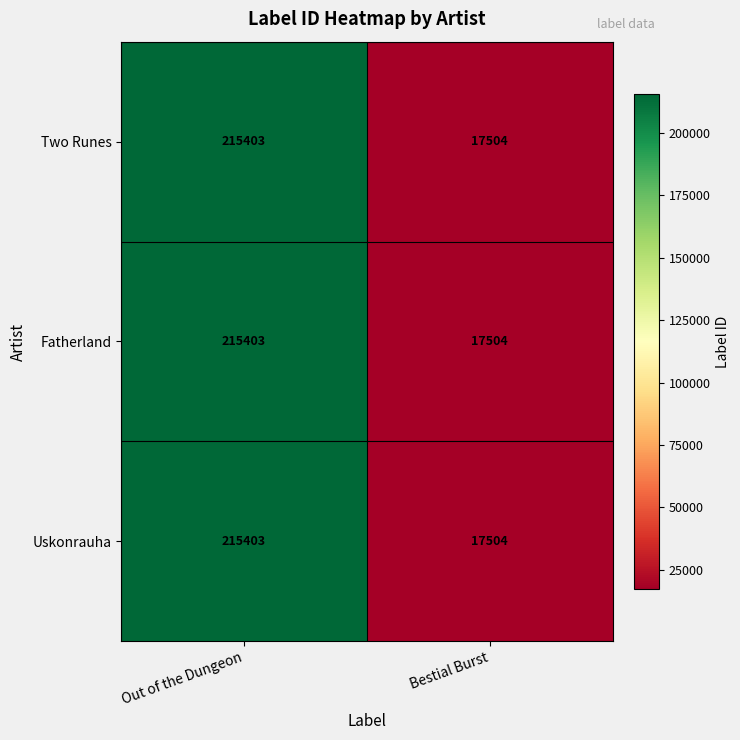

Which label corresponds to the smallest value in the chart?

Bestial Burst